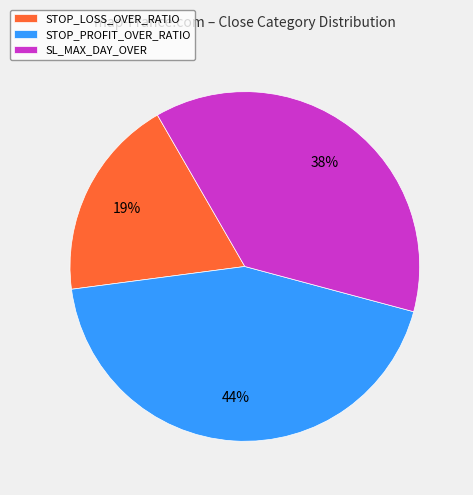

Is it true that SL_MAX_DAY_OVER is 43% of the pie?

False